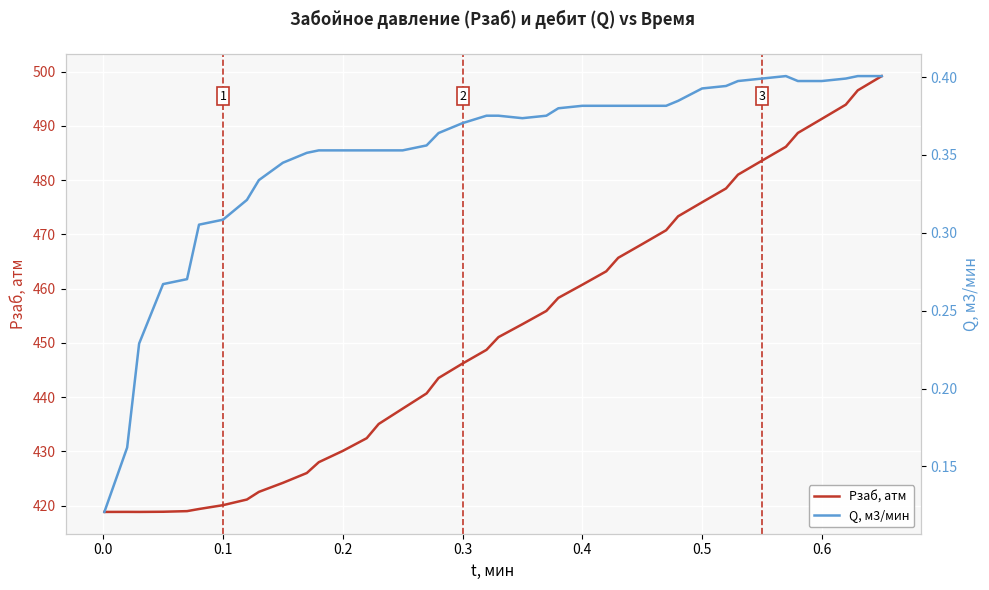

What is the maximum value for Q, м3/мин?

0.4